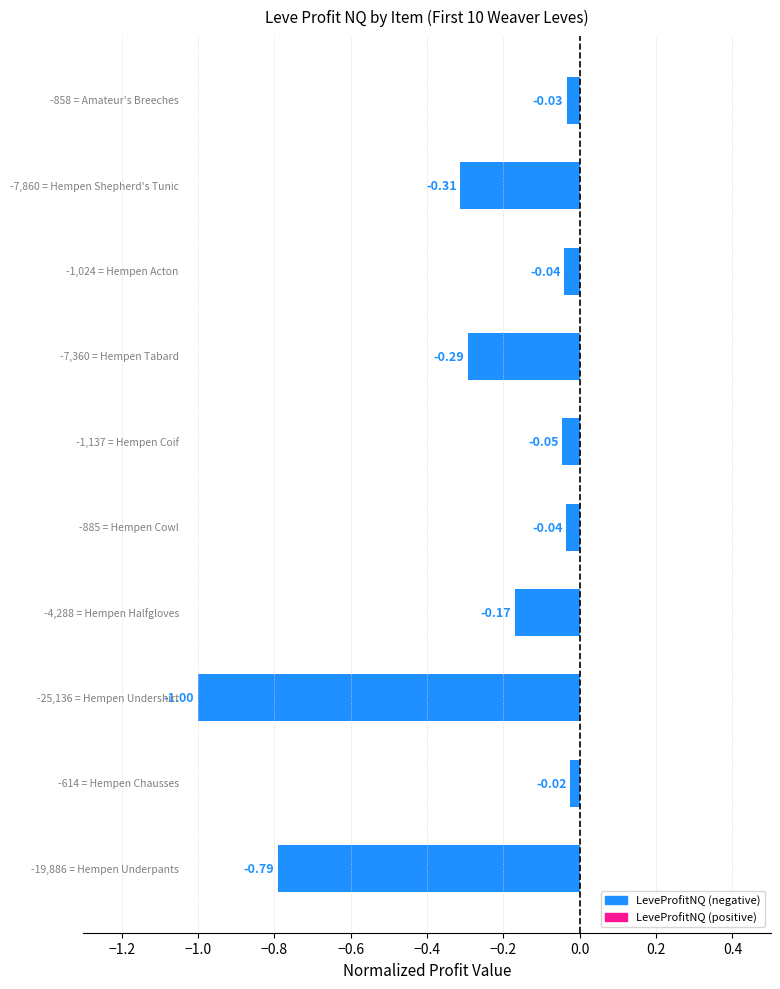

What is the difference between the second highest and minimum values?

1.0